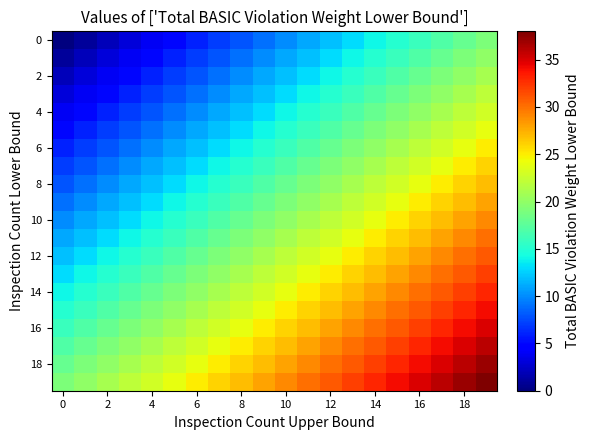

At which category is the sum across all series the highest?

19